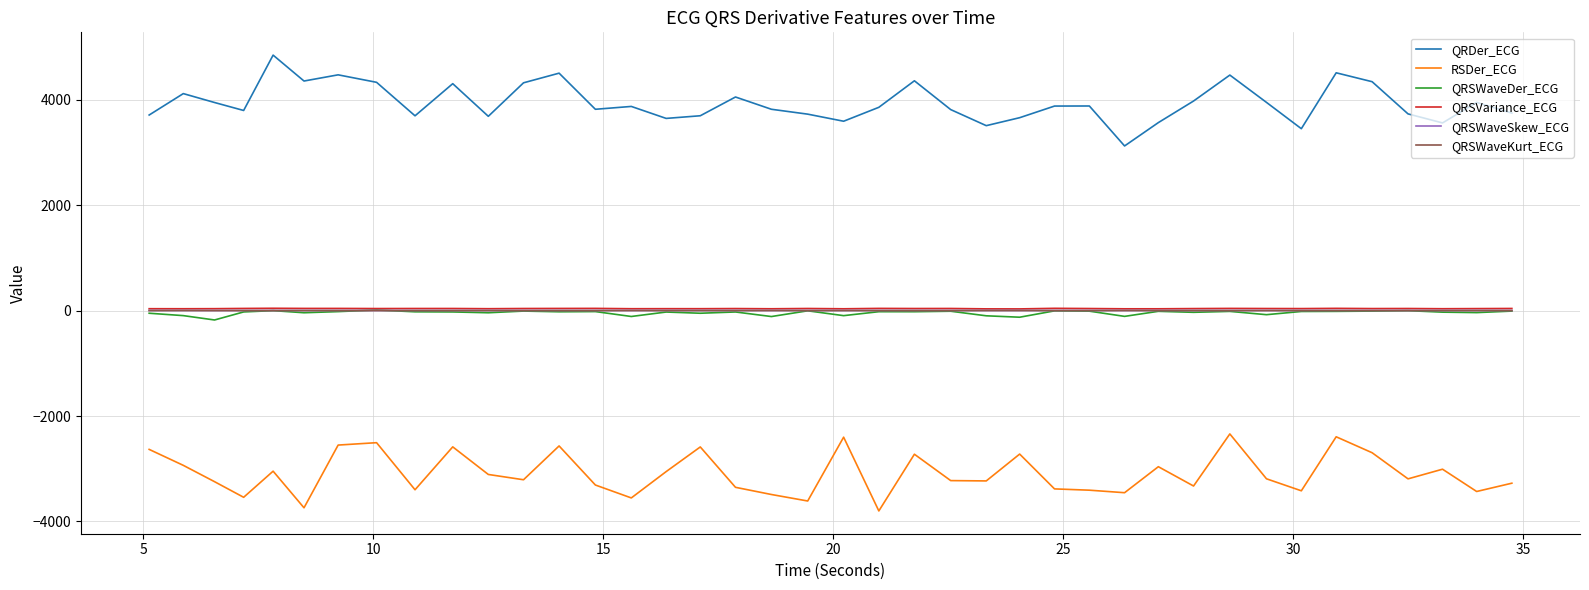

Which series has the largest total across all categories?

QRDer_ECG